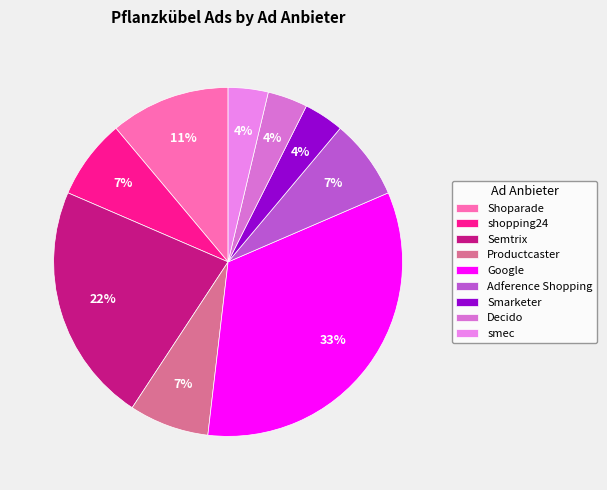

Count the number of slices in the pie.

9